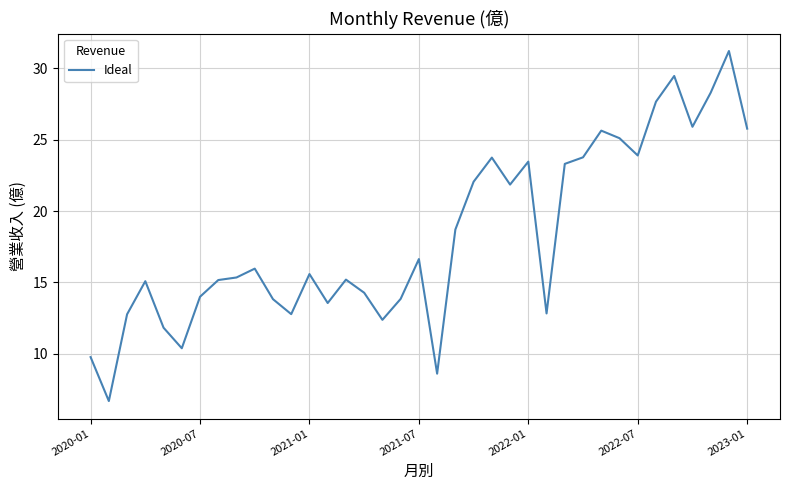

Is this an area chart (filled region under the line)?

No